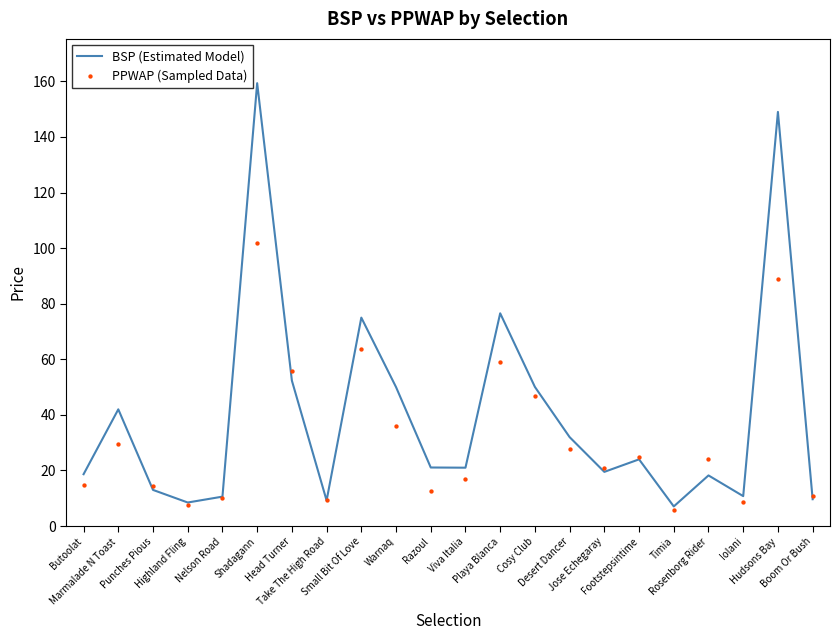

What are all the series names shown in the legend?

BSP (Estimated Model), PPWAP (Sampled Data)